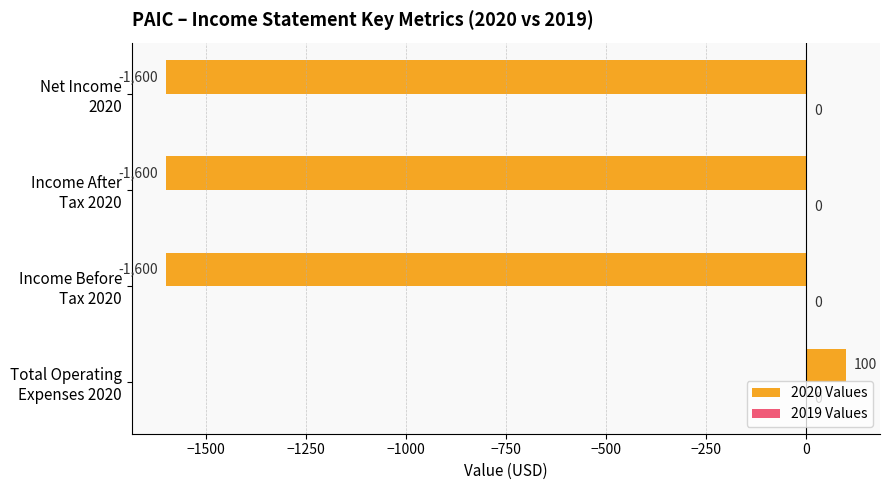

What is the difference between the maximum and minimum values?

1700